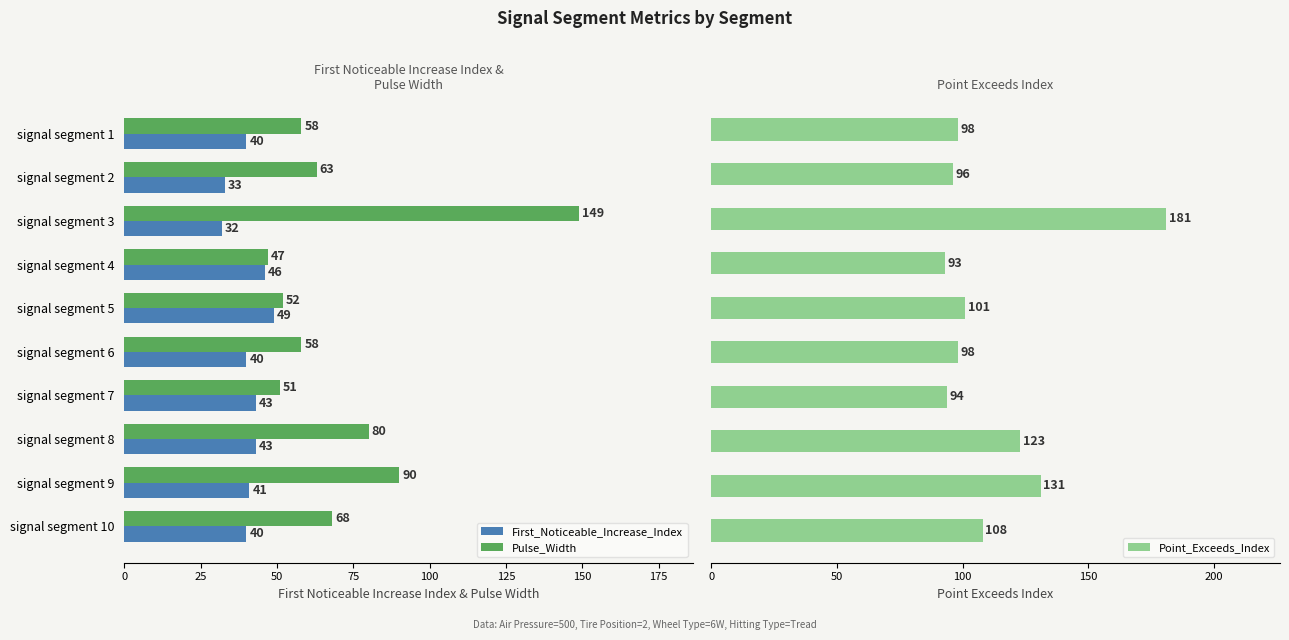

At which label does First_Noticeable_Increase_Index reach its peak?

signal segment 5